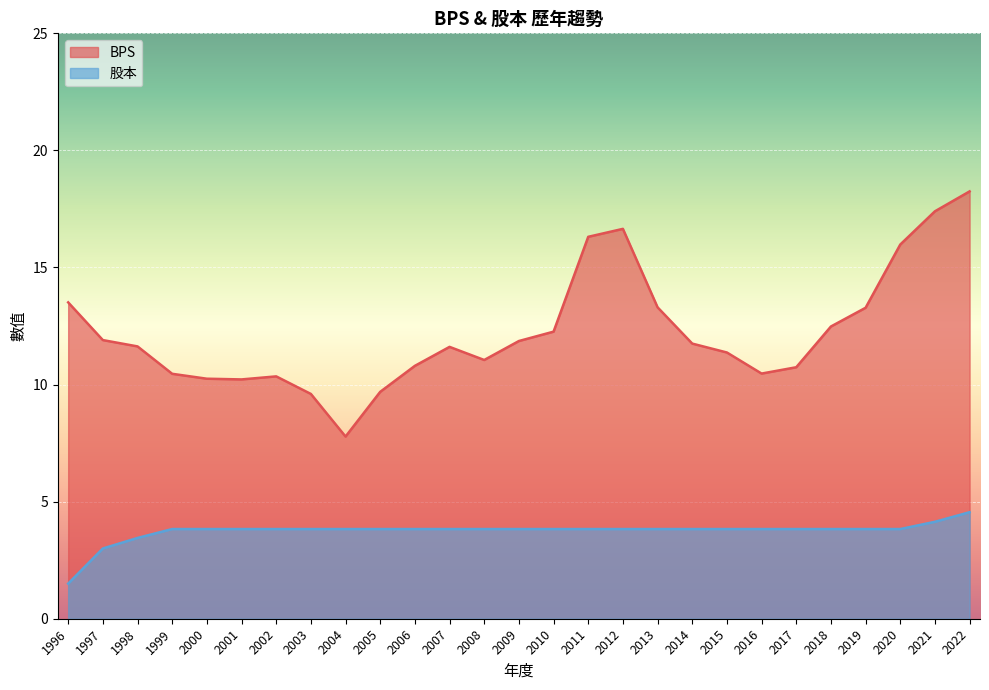

What is the difference between the maximum and minimum values in the 股本 series?

3.0